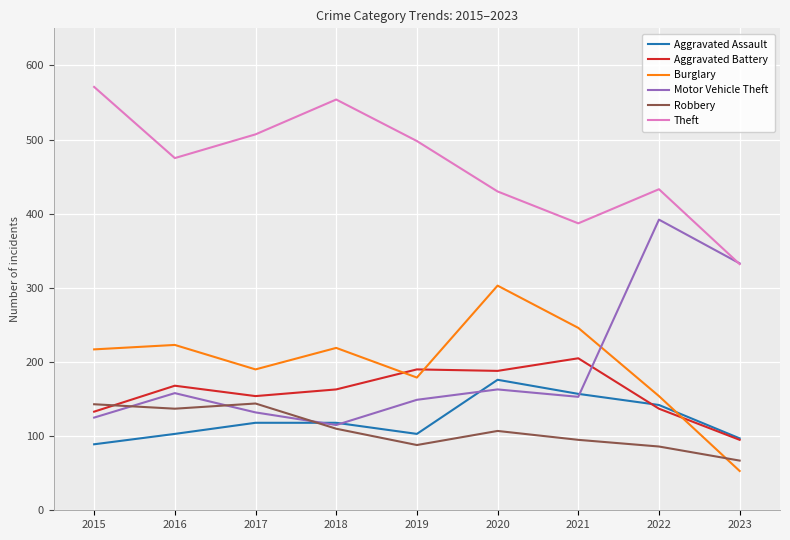

True or false: Robbery and Aggravated Assault cross at least once.

True